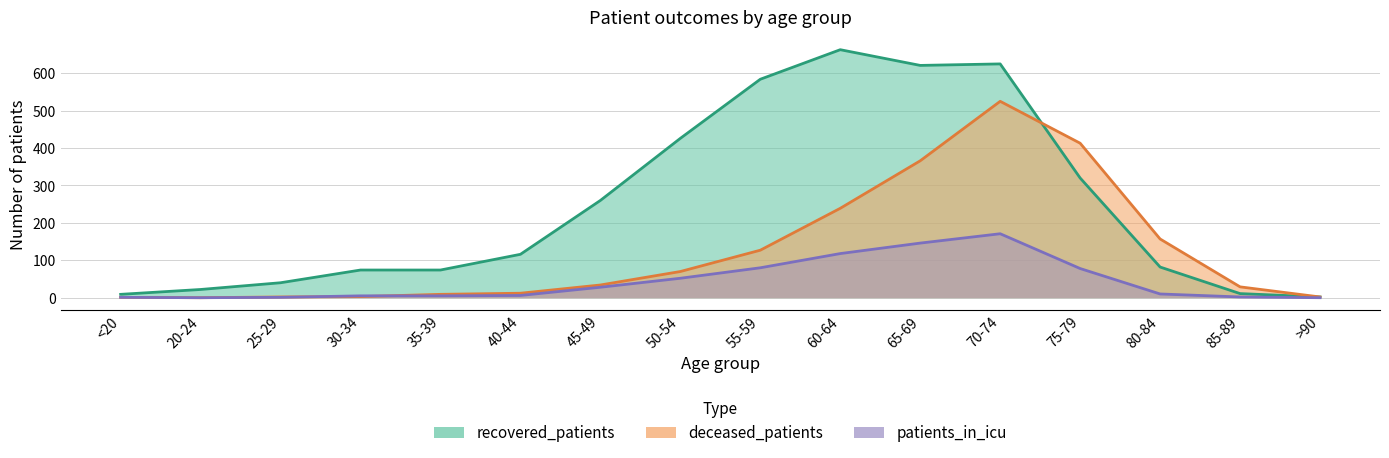

What is the difference between the deceased_patients values at 60-64 and 30-34?

236